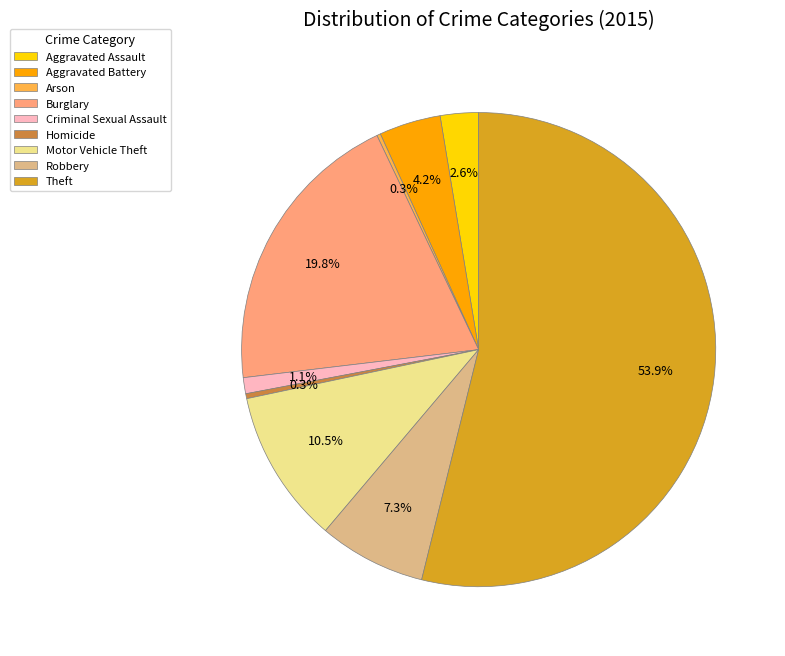

To the nearest percent, what is the average slice percentage?

11%